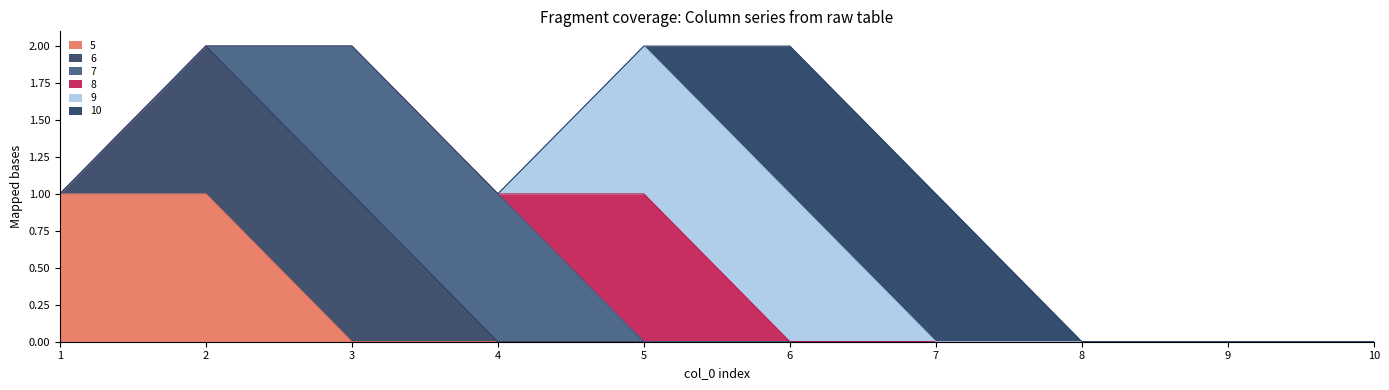

What are all the series names shown in the legend?

5, 6, 7, 8, 9, 10